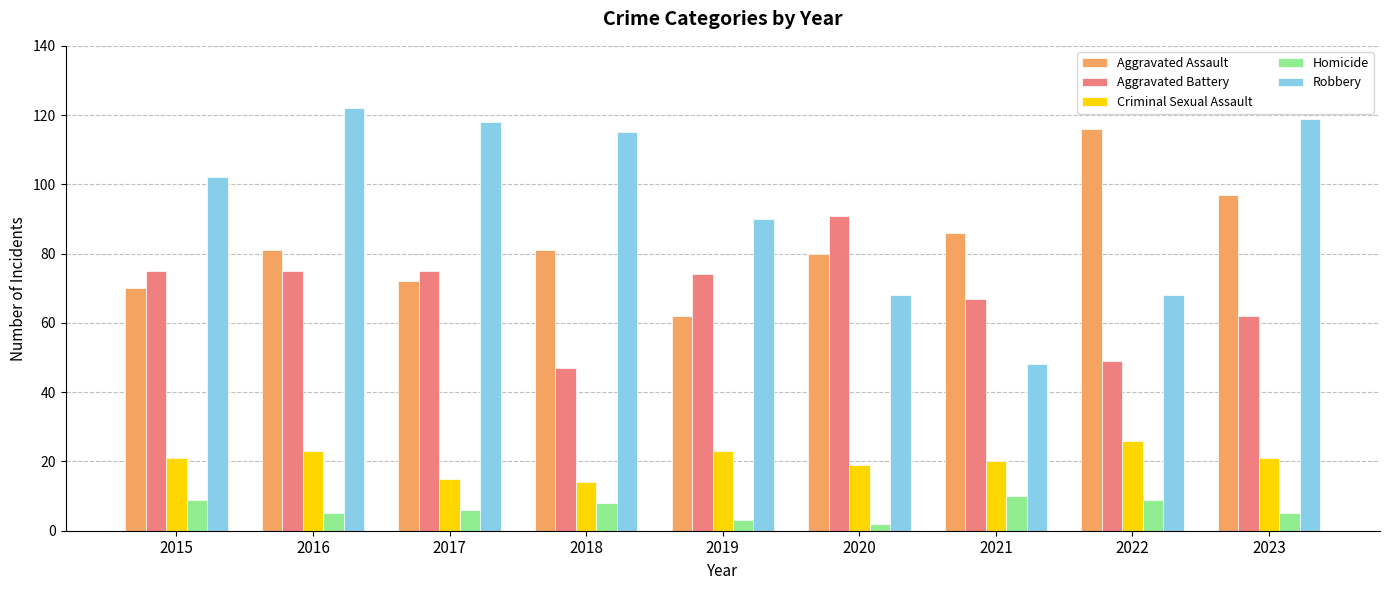

At how many categories does at least one series exceed 50?

9